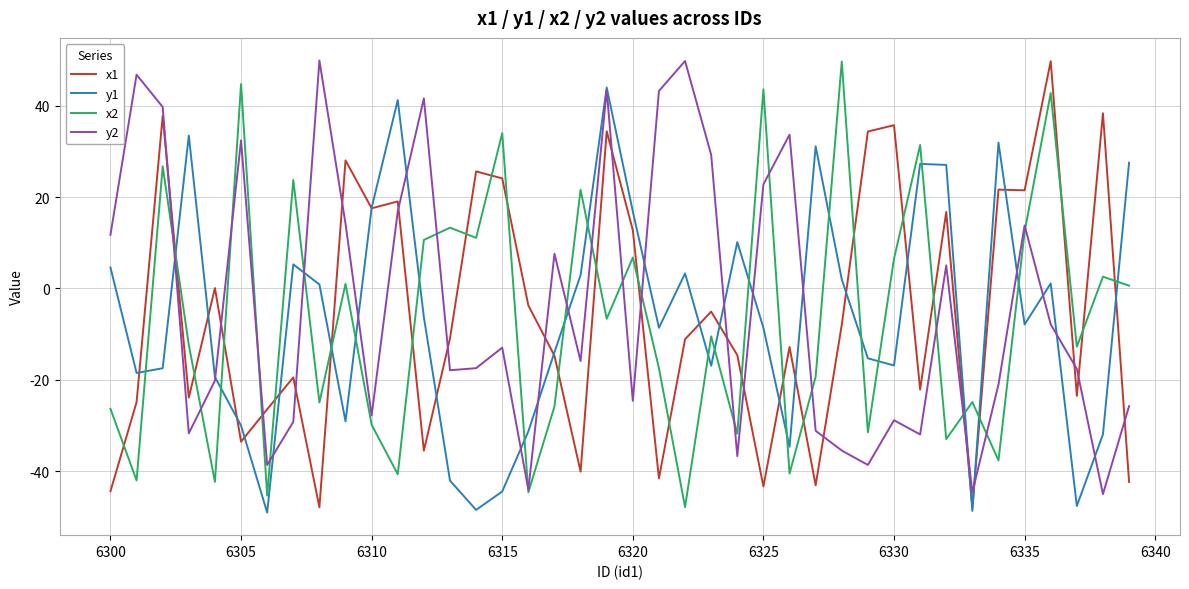

What is the highest value of the x1 series?

49.7